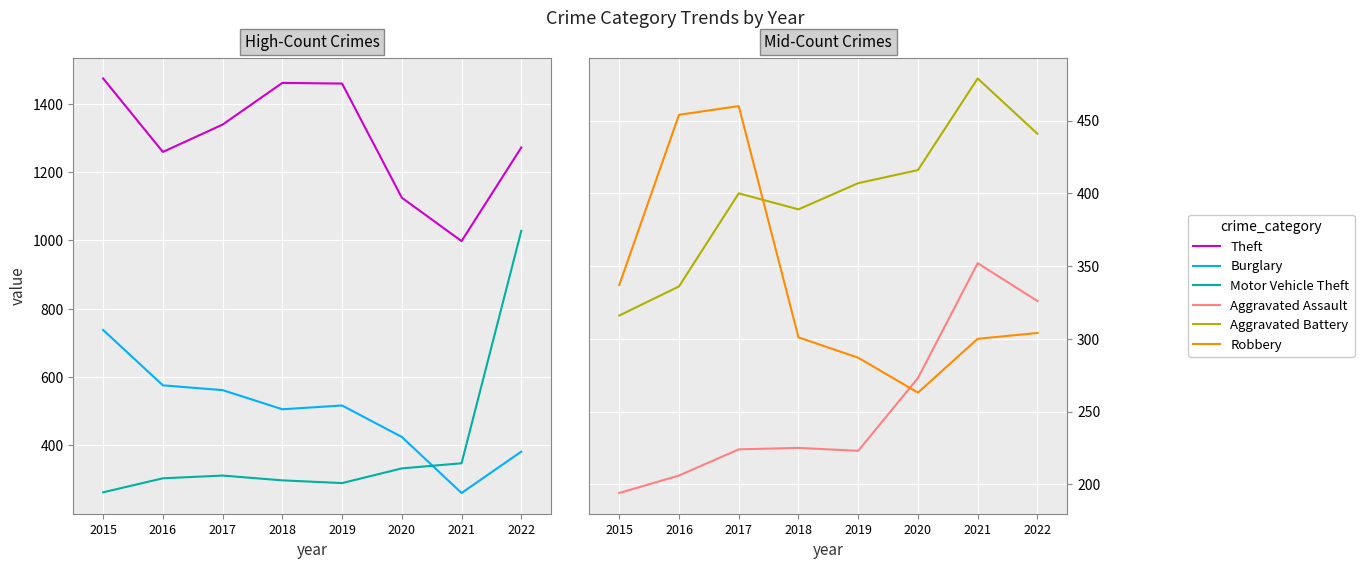

Which category has the highest value in the Motor Vehicle Theft series?

2022